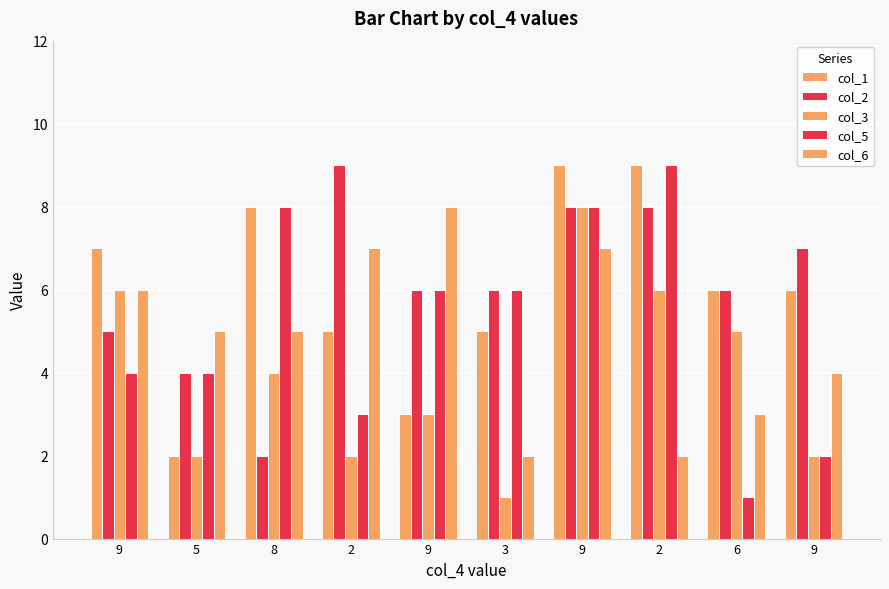

How many bars are there in total?

50